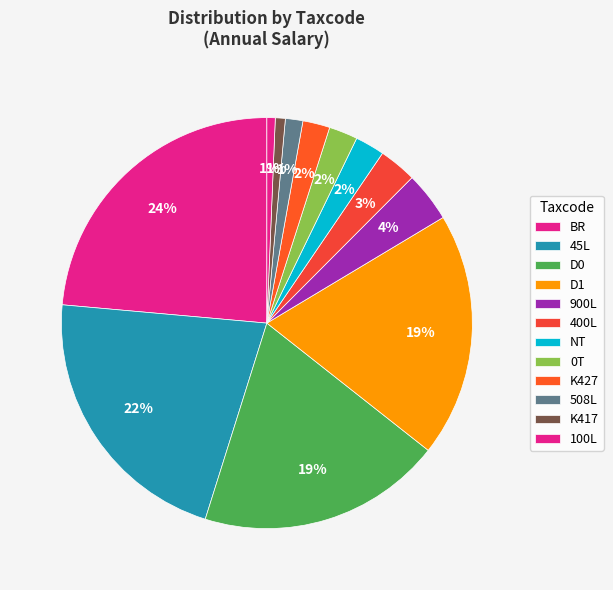

Is D1 the majority of the pie?

No